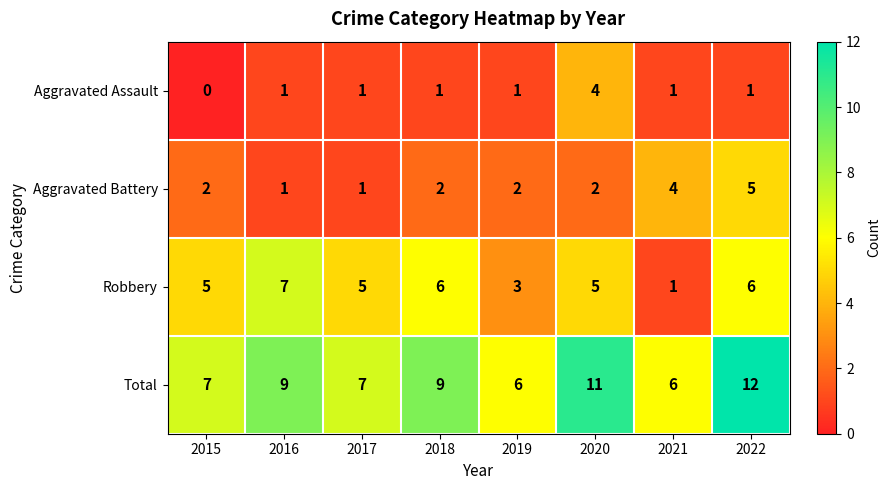

How many categories are shown in the chart?

8